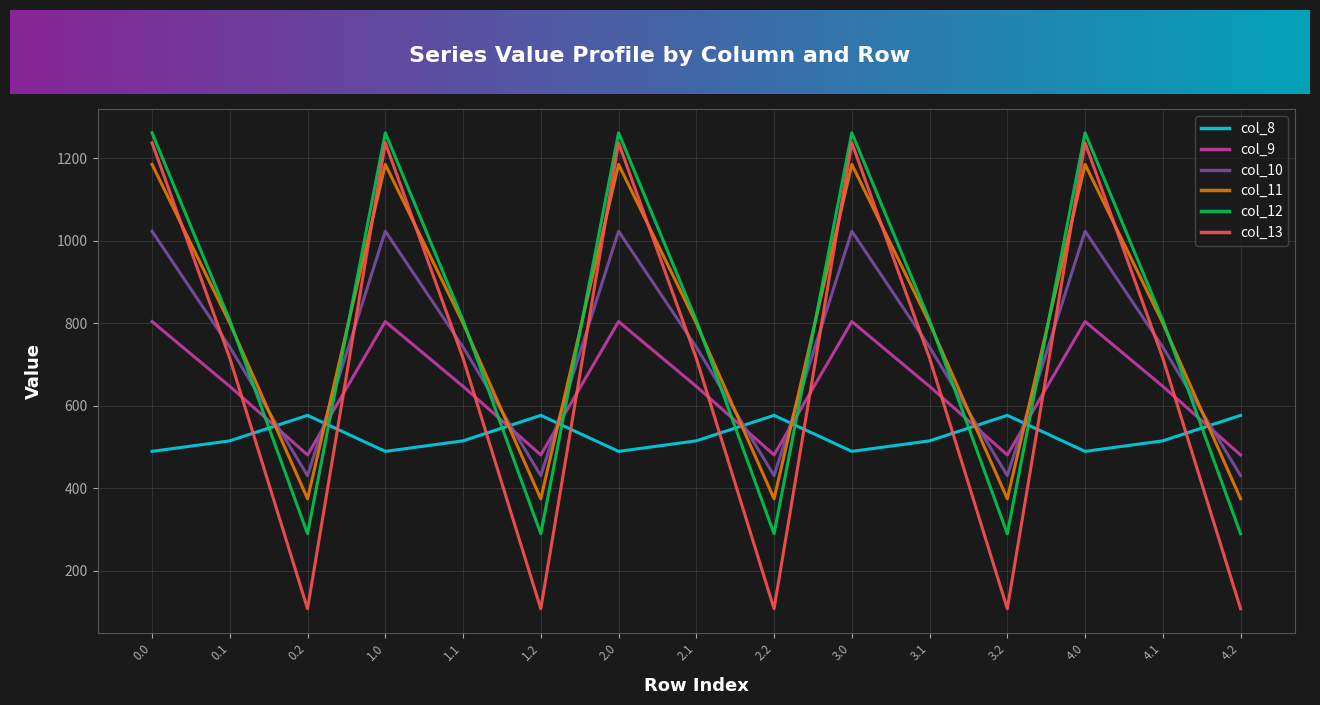

What is the minimum value shown in the chart?

107.8